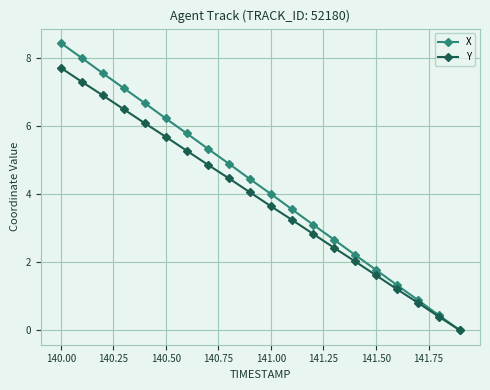

Does the chart display data point markers on the line(s)?

Yes